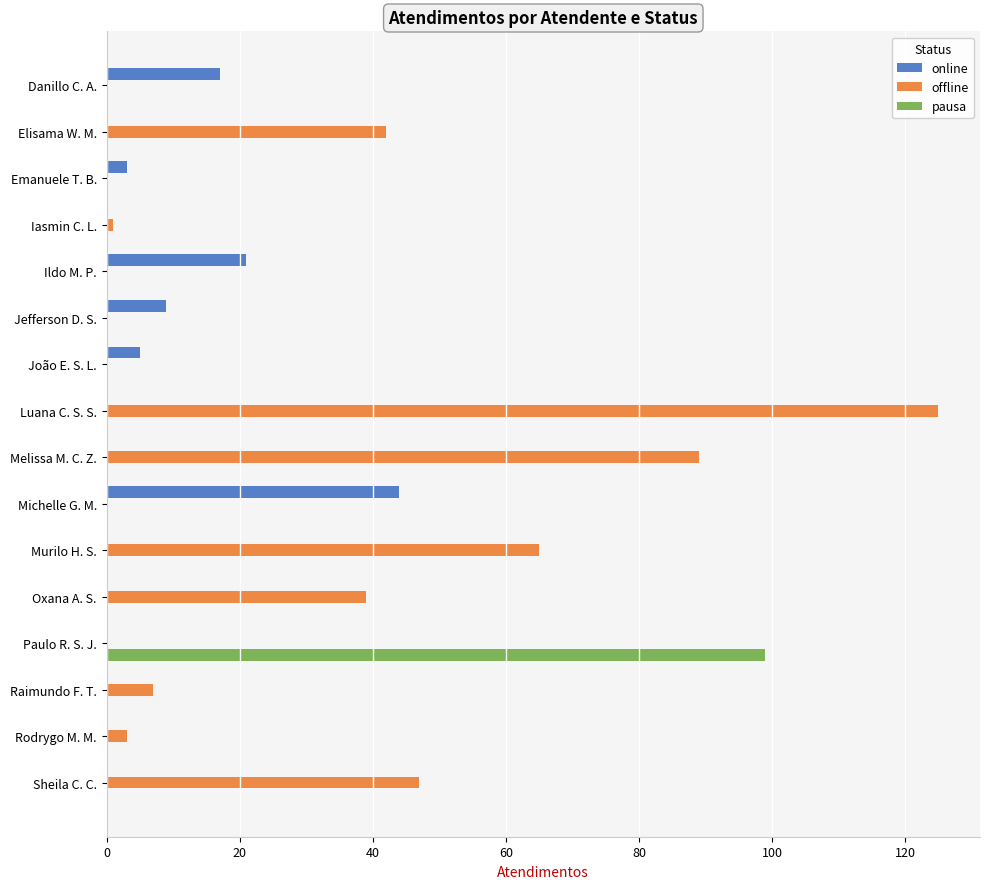

Which series changed the most between Ildo M. P. and Melissa M. C. Z.?

offline